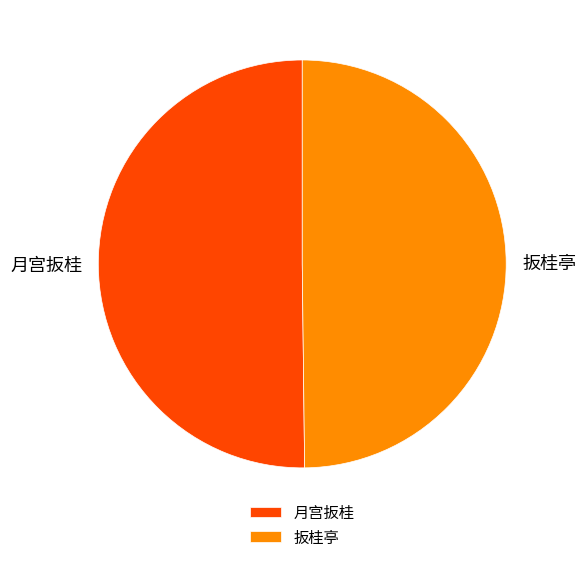

Approximately how many times larger is the value at 月宫扳桂 compared to 扳桂亭?

1.0